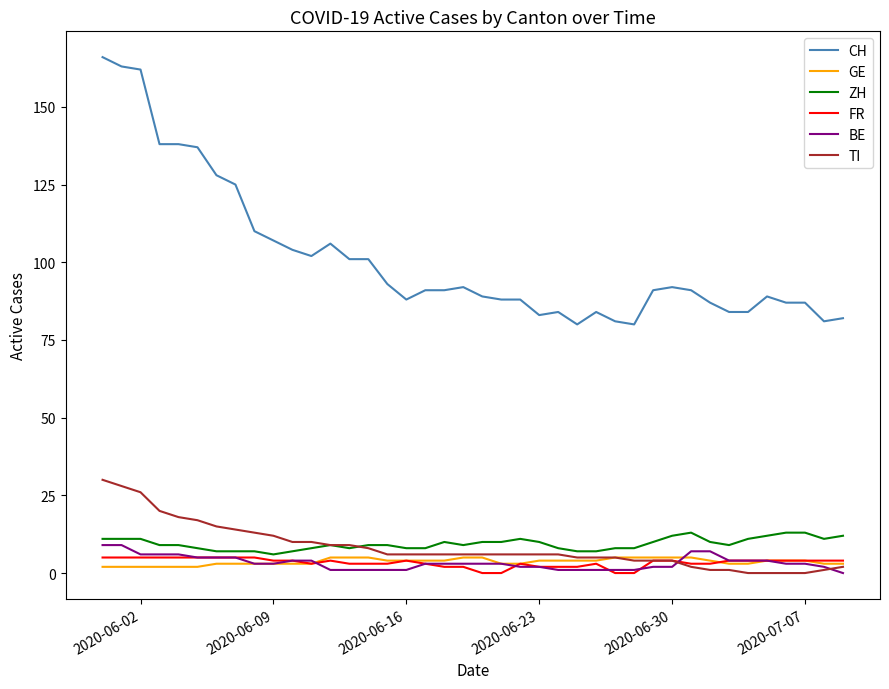

Which series has the largest range (max minus min)?

CH